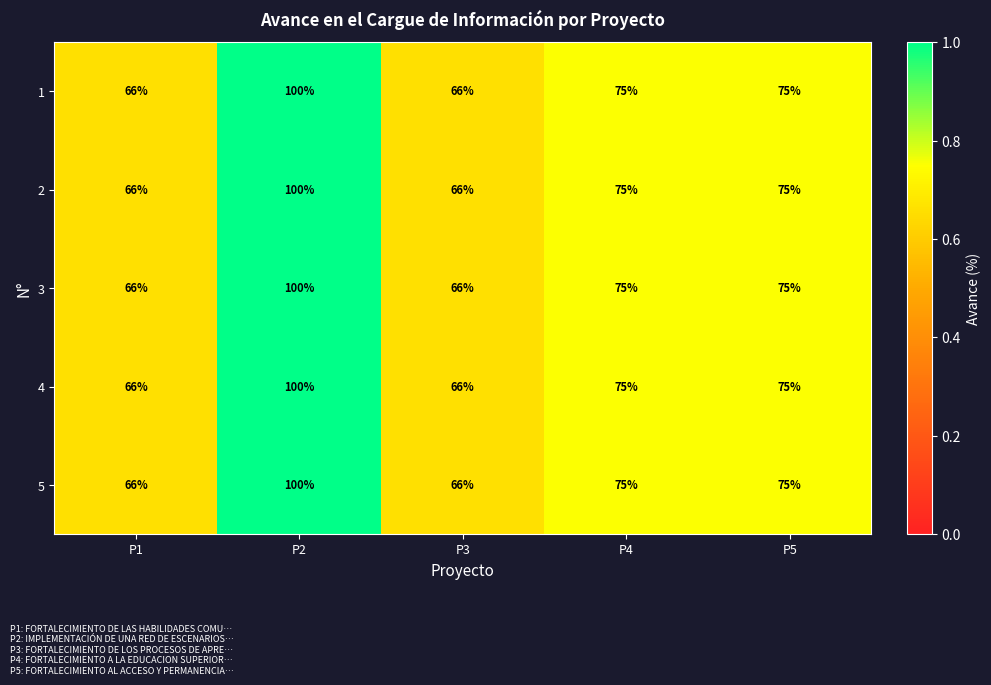

Reading left to right, extract all data points from this chart.

1: 66	100	66	75	75
2: 66	100	66	75	75
3: 66	100	66	75	75
4: 66	100	66	75	75
5: 66	100	66	75	75